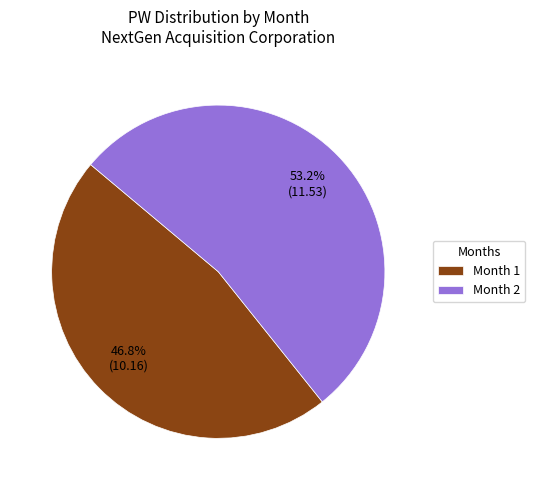

The Month 2 slice represents 61% of the pie. True or false?

False